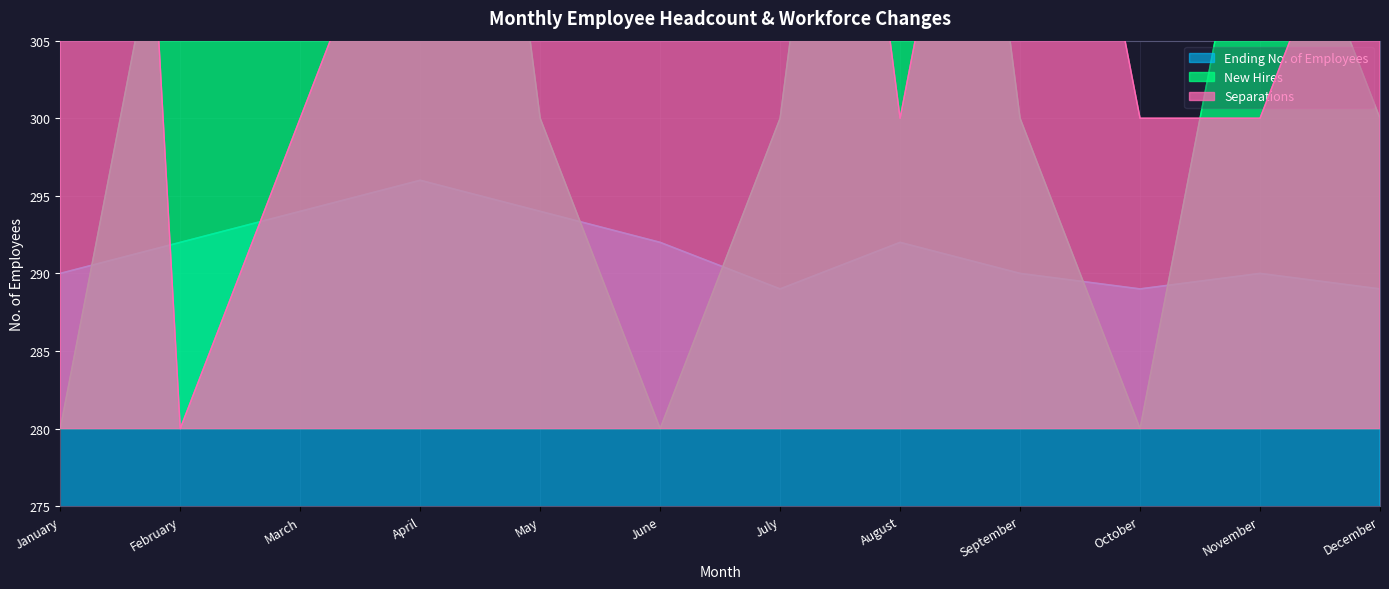

Where does the New Hires series first go above 300?

February